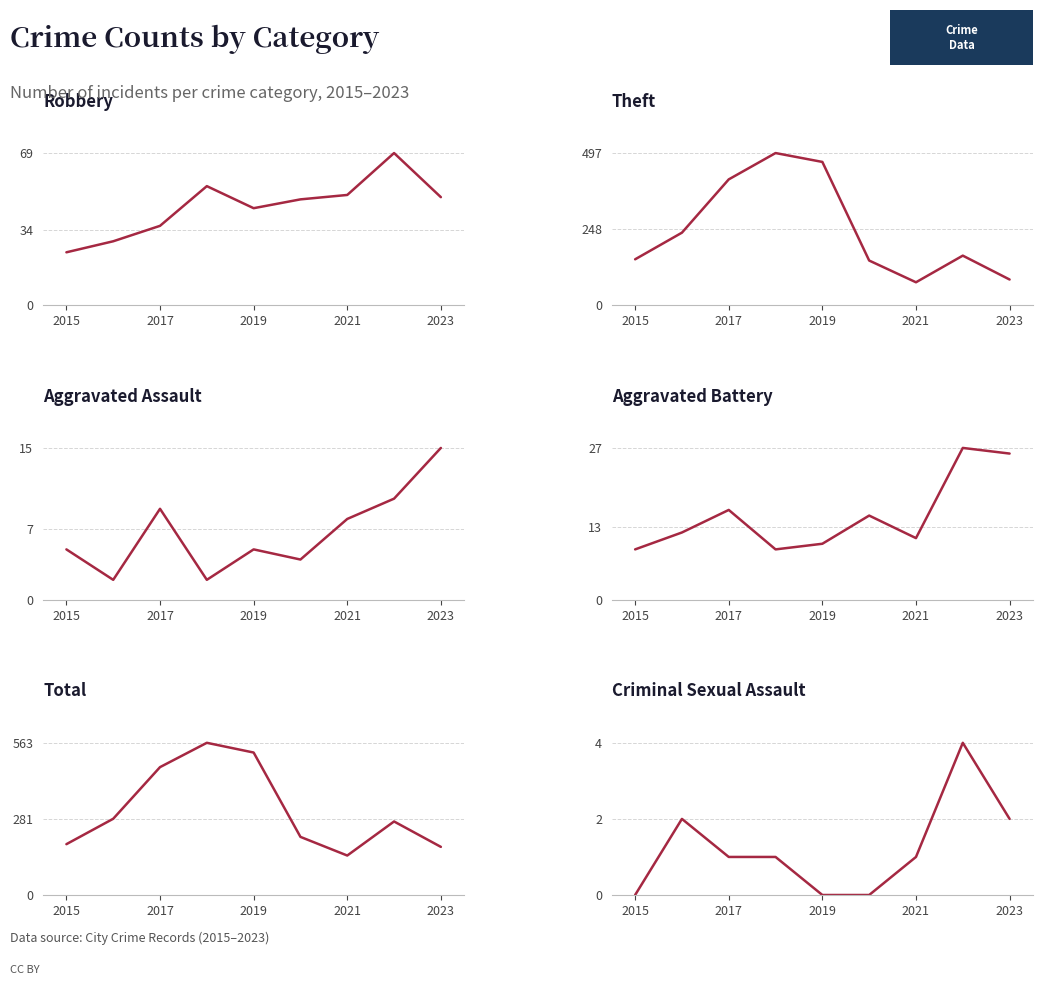

The value of Robbery at 2023 is 21. True or false?

False